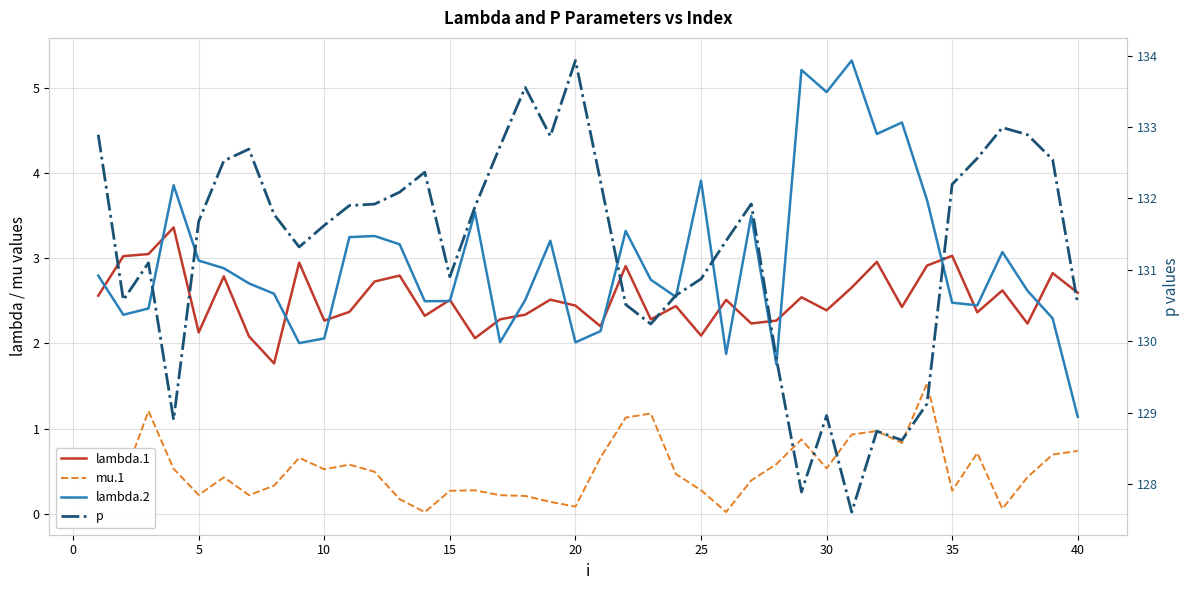

Is it true that lambda.1 equals 3.0 at 35?

True